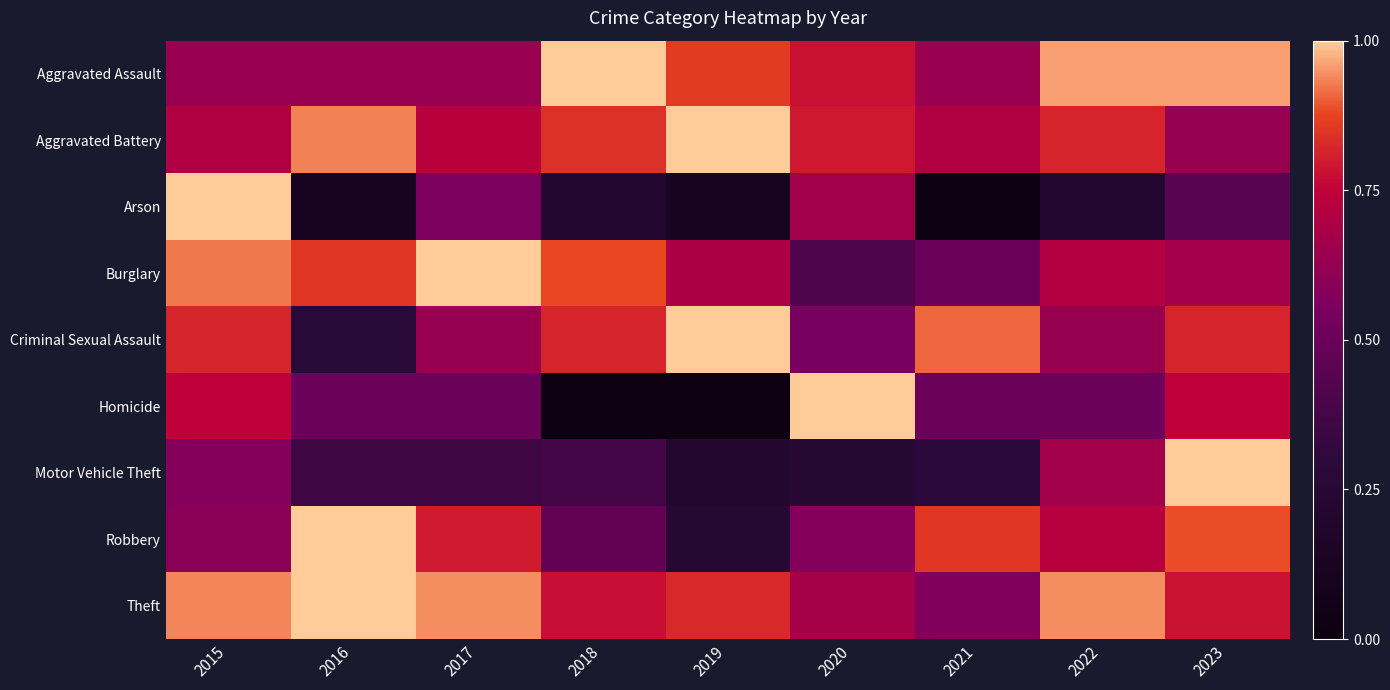

Reading right to left, transcribe all the data shown in this chart.

Aggravated Assault: 2023=1.0	2022=1.0	2021=0.6	2020=0.8	2019=0.9	2018=1.0	2017=0.6	2016=0.6	2015=0.6
Aggravated Battery: 2023=0.6	2022=0.8	2021=0.7	2020=0.8	2019=1.0	2018=0.8	2017=0.7	2016=0.9	2015=0.7
Arson: 2023=0.4	2022=0.2	2021=0.0	2020=0.7	2019=0.1	2018=0.2	2017=0.6	2016=0.1	2015=1.0
Burglary: 2023=0.7	2022=0.7	2021=0.5	2020=0.4	2019=0.7	2018=0.9	2017=1.0	2016=0.8	2015=0.9
Criminal Sexual Assault: 2023=0.8	2022=0.6	2021=0.9	2020=0.5	2019=1.0	2018=0.8	2017=0.6	2016=0.3	2015=0.8
Homicide: 2023=0.8	2022=0.5	2021=0.5	2020=1.0	2019=0.0	2018=0.0	2017=0.5	2016=0.5	2015=0.8
Motor Vehicle Theft: 2023=1.0	2022=0.7	2021=0.3	2020=0.2	2019=0.2	2018=0.4	2017=0.4	2016=0.4	2015=0.6
Robbery: 2023=0.9	2022=0.7	2021=0.9	2020=0.6	2019=0.2	2018=0.5	2017=0.8	2016=1.0	2015=0.6
Theft: 2023=0.8	2022=0.9	2021=0.6	2020=0.7	2019=0.8	2018=0.8	2017=0.9	2016=1.0	2015=0.9